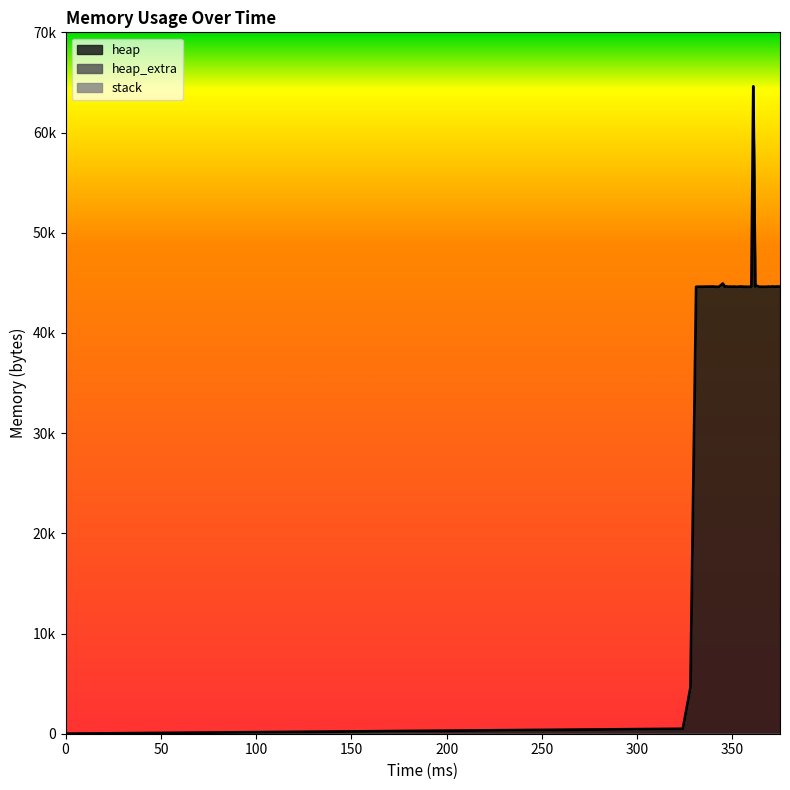

How many categories are shown in the chart?

40